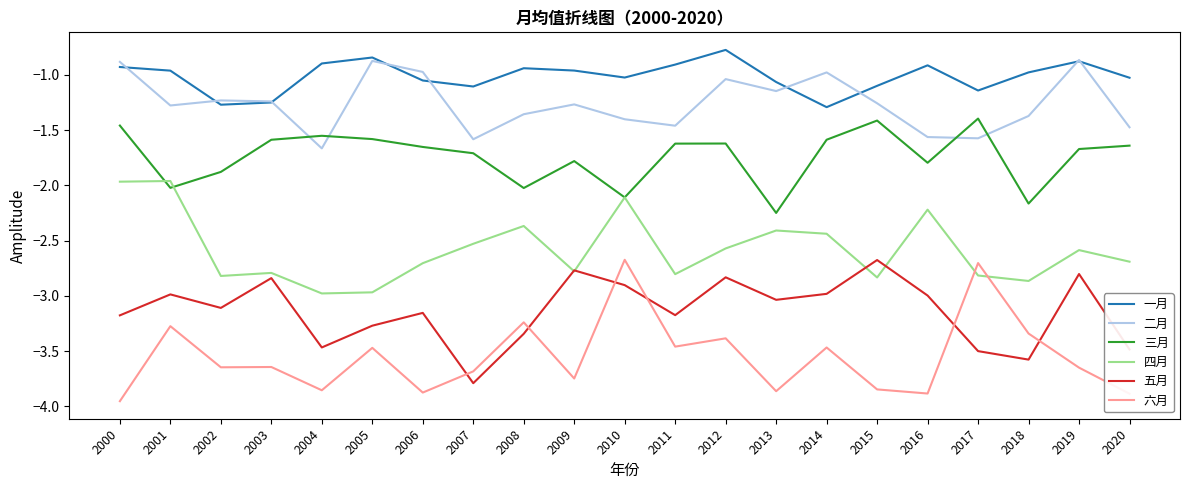

What is the difference between the highest and lowest values at 2018?

2.6